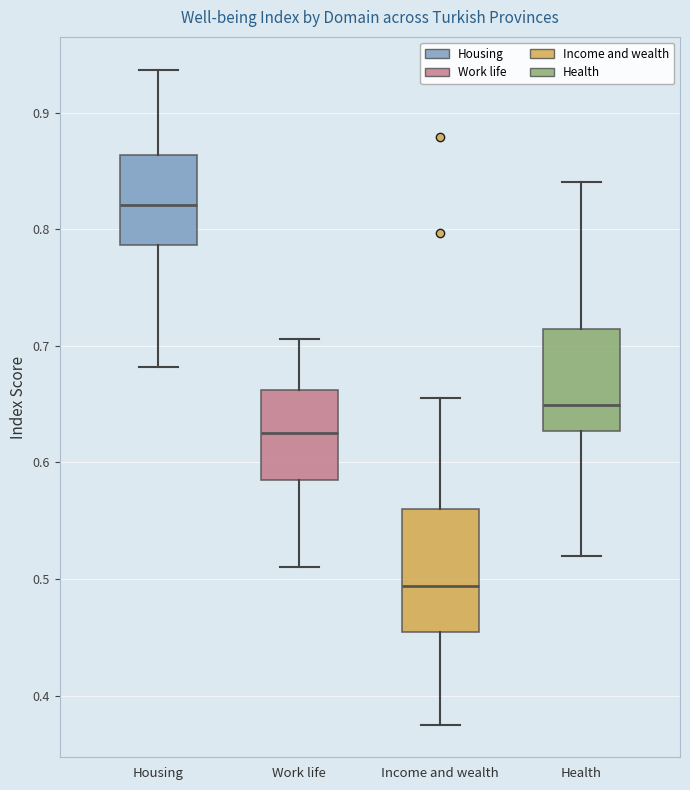

Which box is the tallest, from its lower edge to its upper edge?

Income and wealth